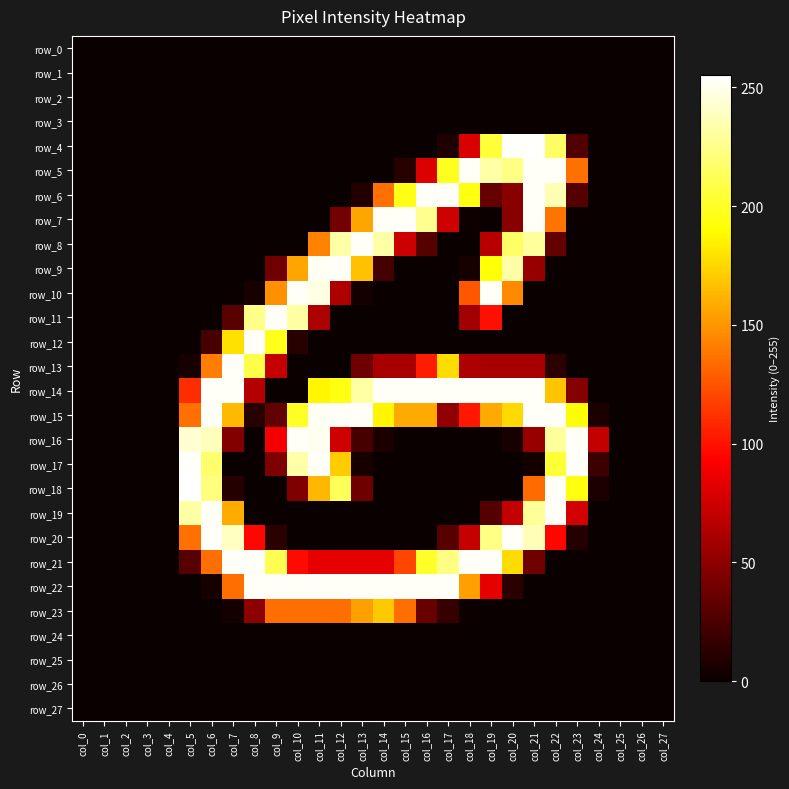

Which has a higher value, col_17 or col_24?

col_17